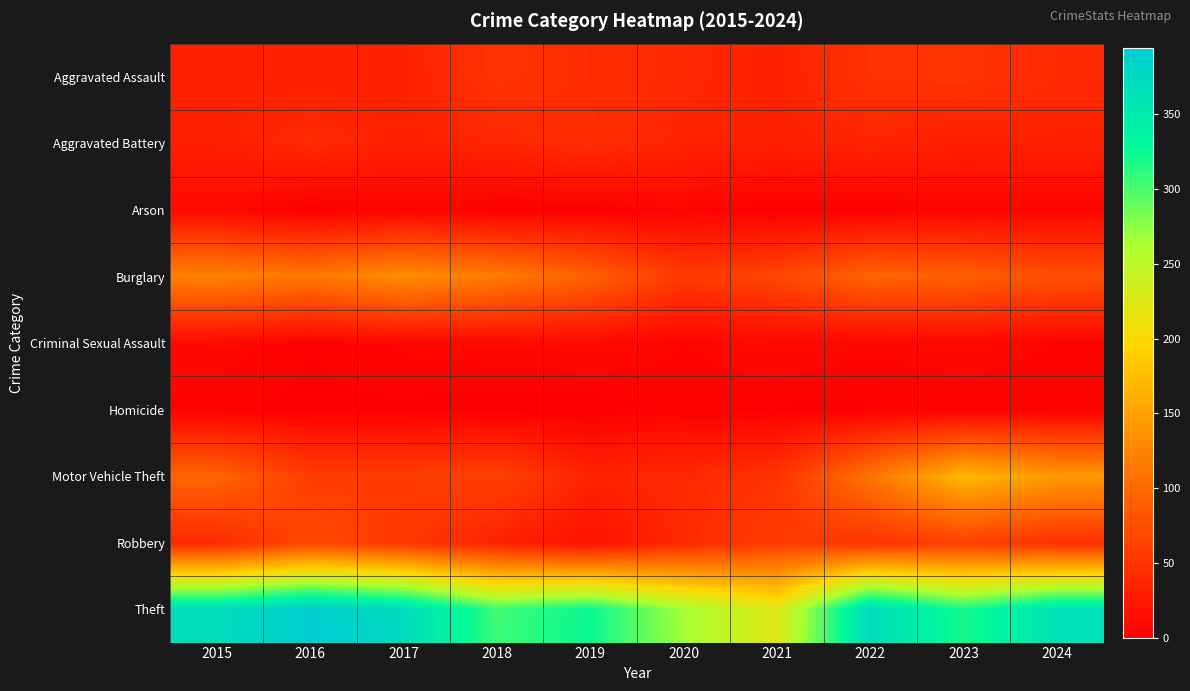

Reading right to left, list all the values displayed in this chart.

Aggravated Assault: 2024=40	2023=50	2022=48	2021=32	2020=39	2019=43	2018=50	2017=32	2016=32	2015=32
Aggravated Battery: 2024=32	2023=30	2022=36	2021=31	2020=35	2019=44	2018=37	2017=32	2016=41	2015=31
Arson: 2024=4	2023=5	2022=2	2021=0	2020=6	2019=1	2018=2	2017=5	2016=1	2015=9
Burglary: 2024=76	2023=91	2022=95	2021=67	2020=55	2019=92	2018=117	2017=133	2016=113	2015=123
Criminal Sexual Assault: 2024=6	2023=9	2022=7	2021=10	2020=6	2019=11	2018=9	2017=7	2016=3	2015=9
Homicide: 2024=3	2023=3	2022=2	2021=2	2020=4	2019=0	2018=0	2017=2	2016=2	2015=3
Motor Vehicle Theft: 2024=143	2023=171	2022=110	2021=49	2020=40	2019=35	2018=63	2017=59	2016=59	2015=96
Robbery: 2024=47	2023=61	2022=50	2021=59	2020=40	2019=17	2018=33	2017=55	2016=69	2015=41
Theft: 2024=362	2023=319	2022=372	2021=224	2020=266	2019=325	2018=305	2017=372	2016=394	2015=369